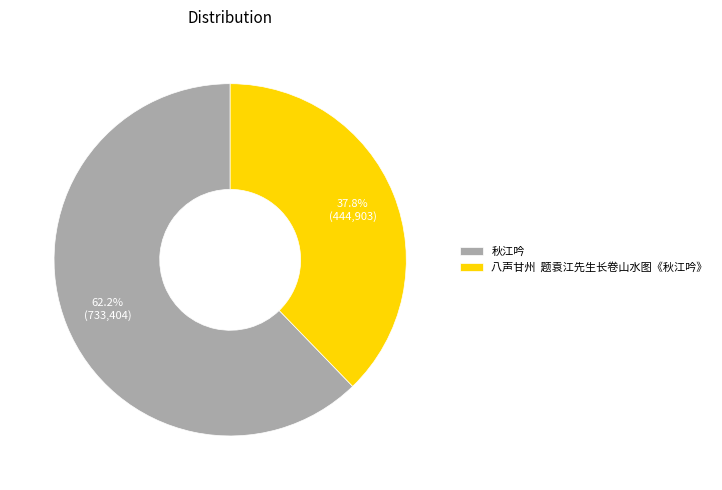

Which category has the smallest portion of the pie?

八声甘州 题袁江先生长卷山水图《秋江吟》